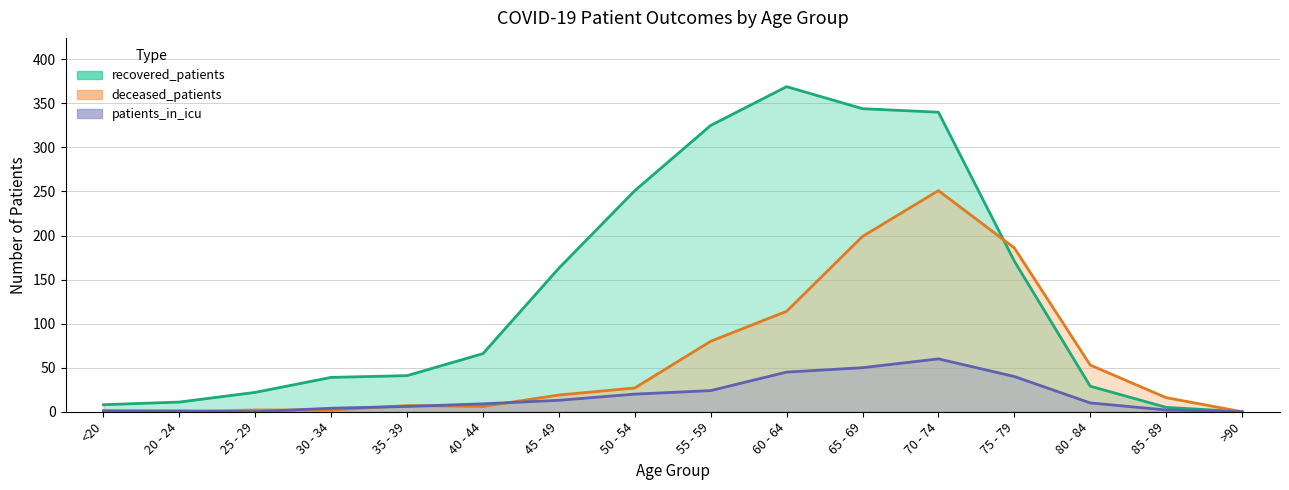

Between 30 - 34 and 70 - 74, which series saw the biggest shift?

recovered_patients